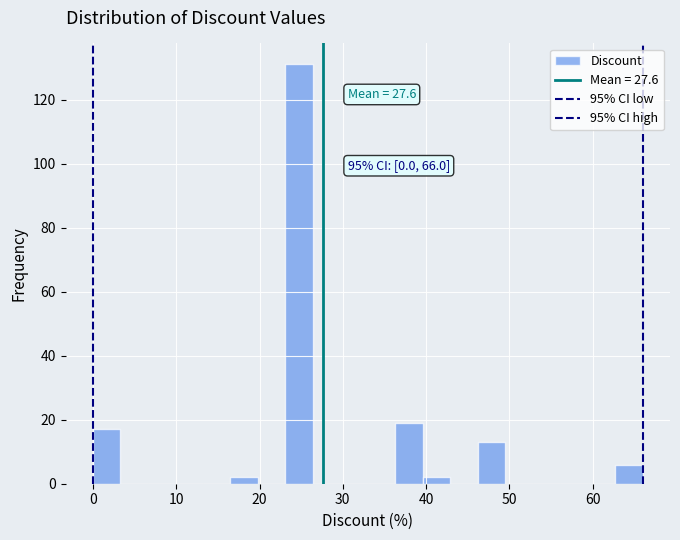

Read against the x-axis, roughly where is the centre of the tallest bar?

25